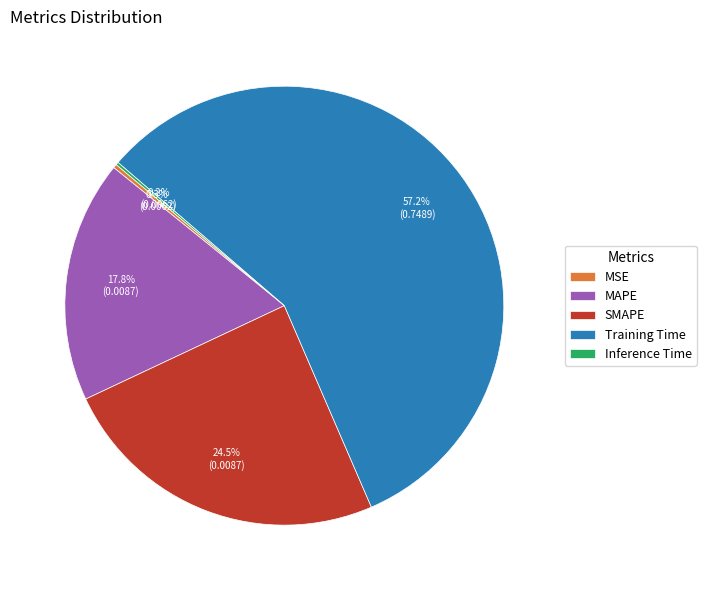

Which has a higher value, Training Time or SMAPE?

Training Time